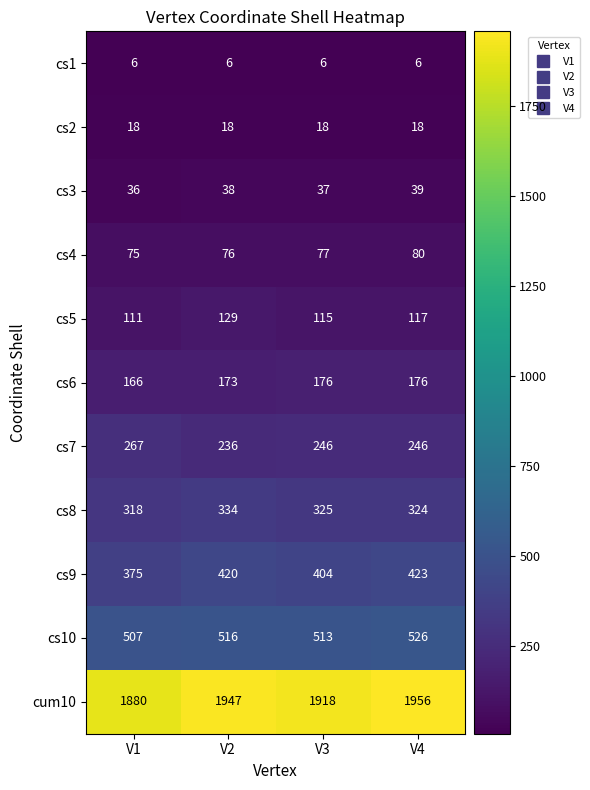

The cs4 series shows 80 at V4. True or false?

True